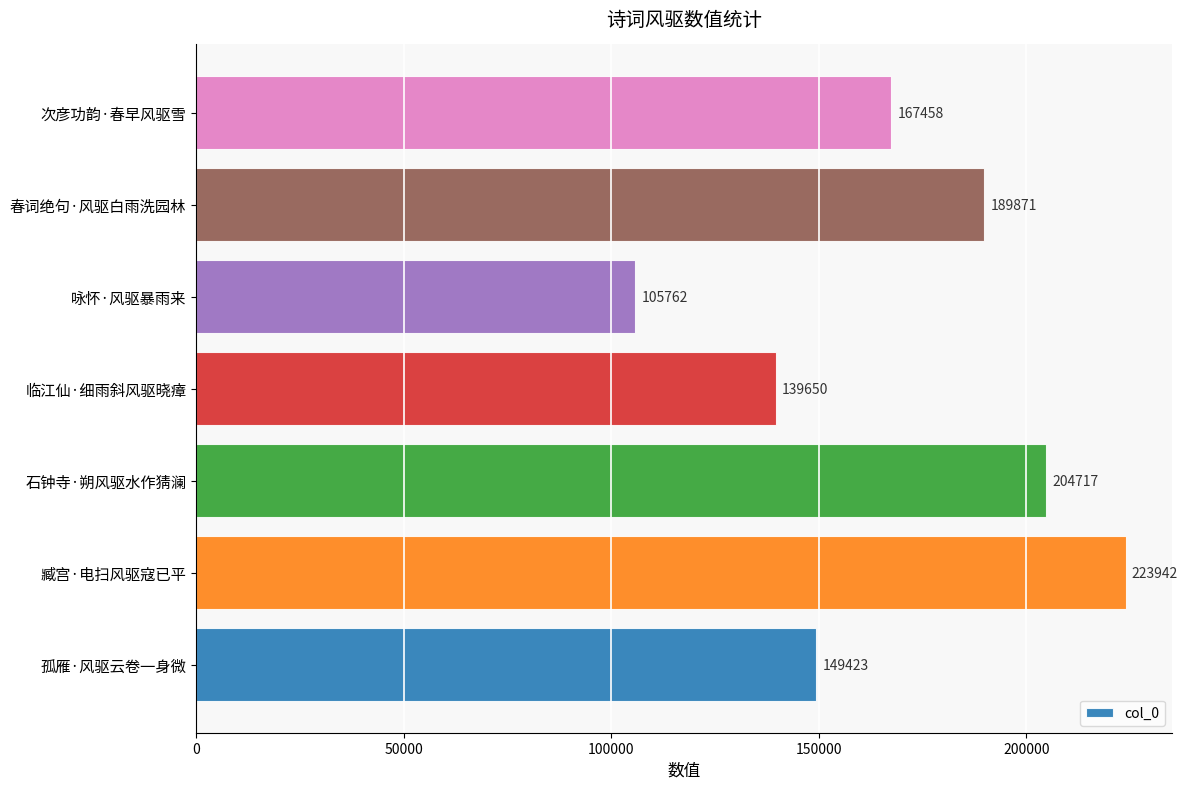

Which label corresponds to the smallest value in the chart?

咏怀·风驱暴雨来